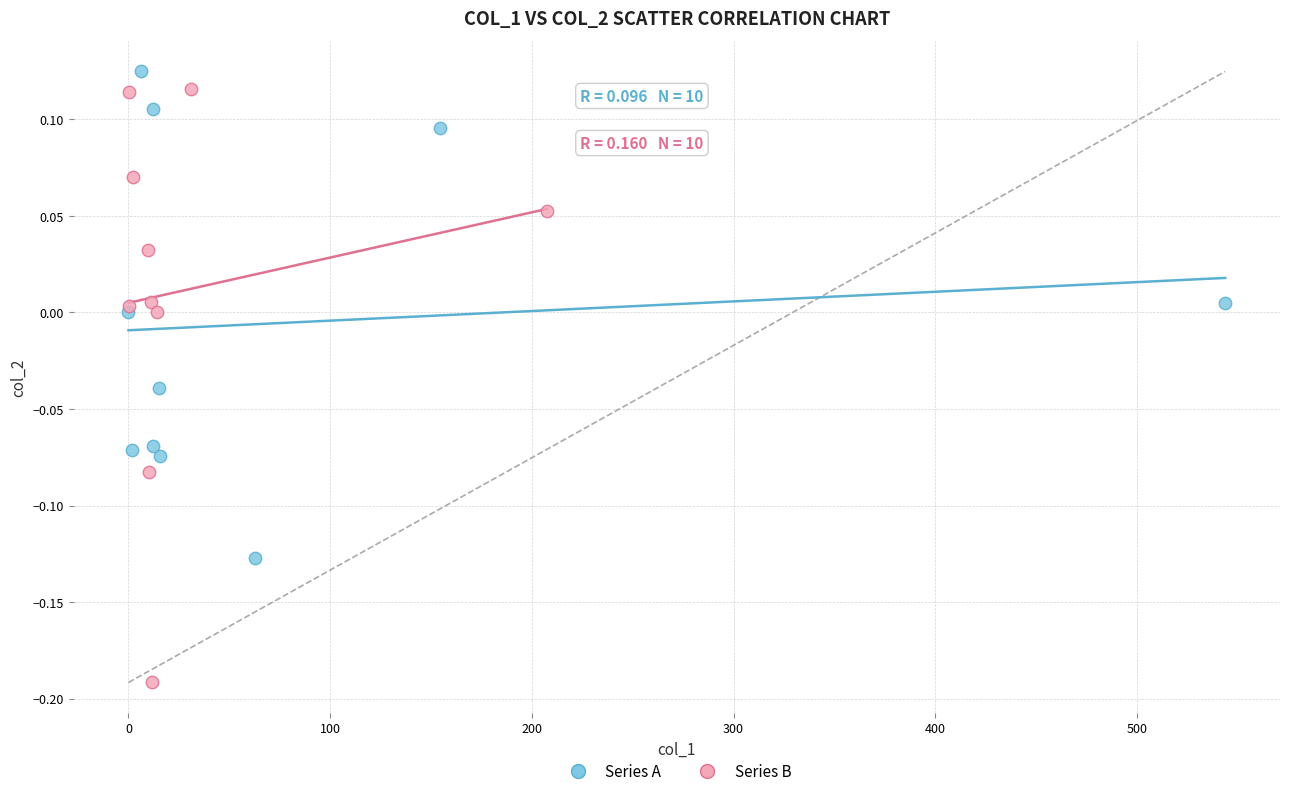

Which series has the largest Y range (max minus min)?

Series B